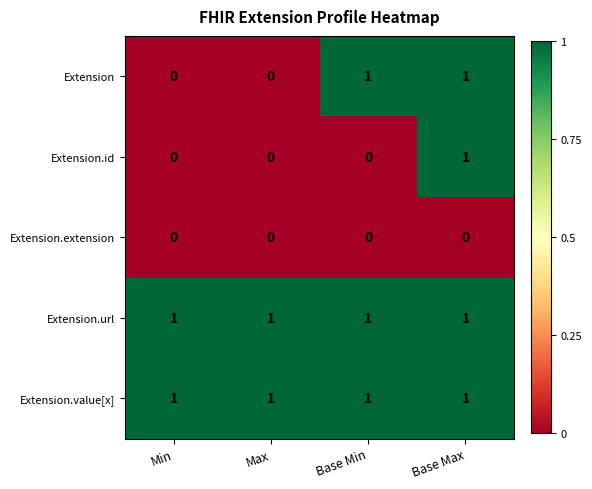

At how many categories does at least one series exceed 0?

4